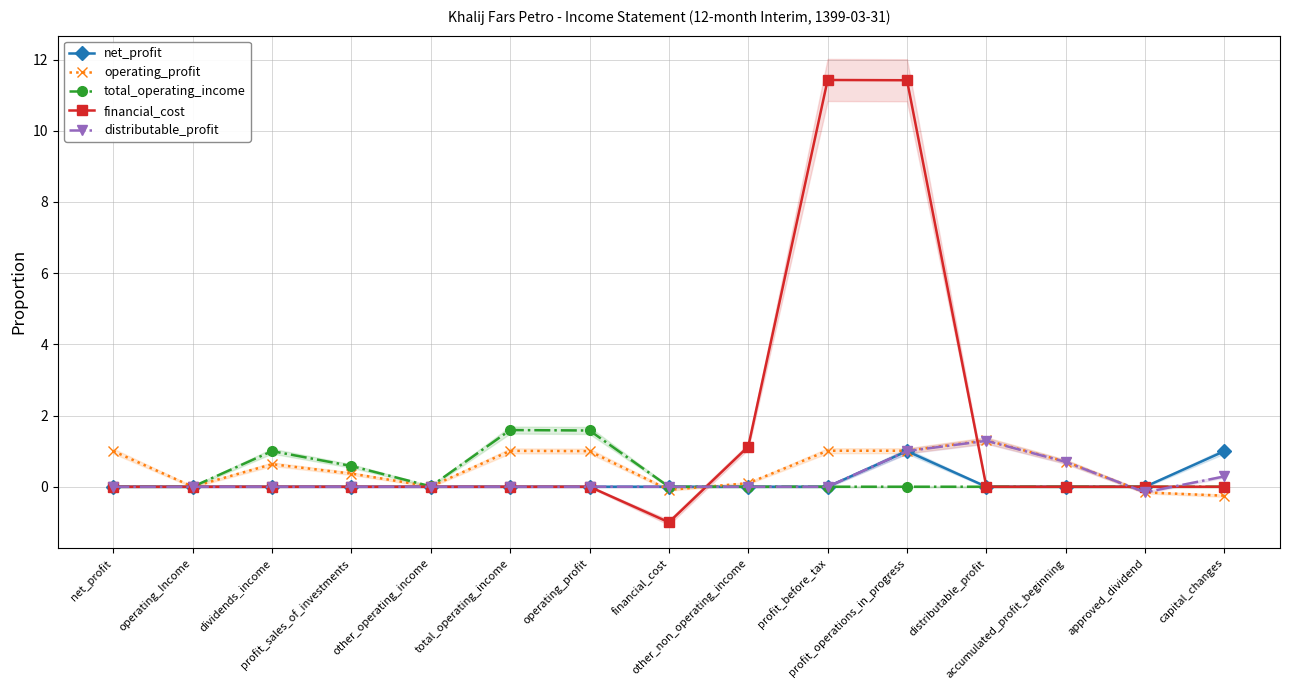

What is the highest value of the financial_cost series?

11.4